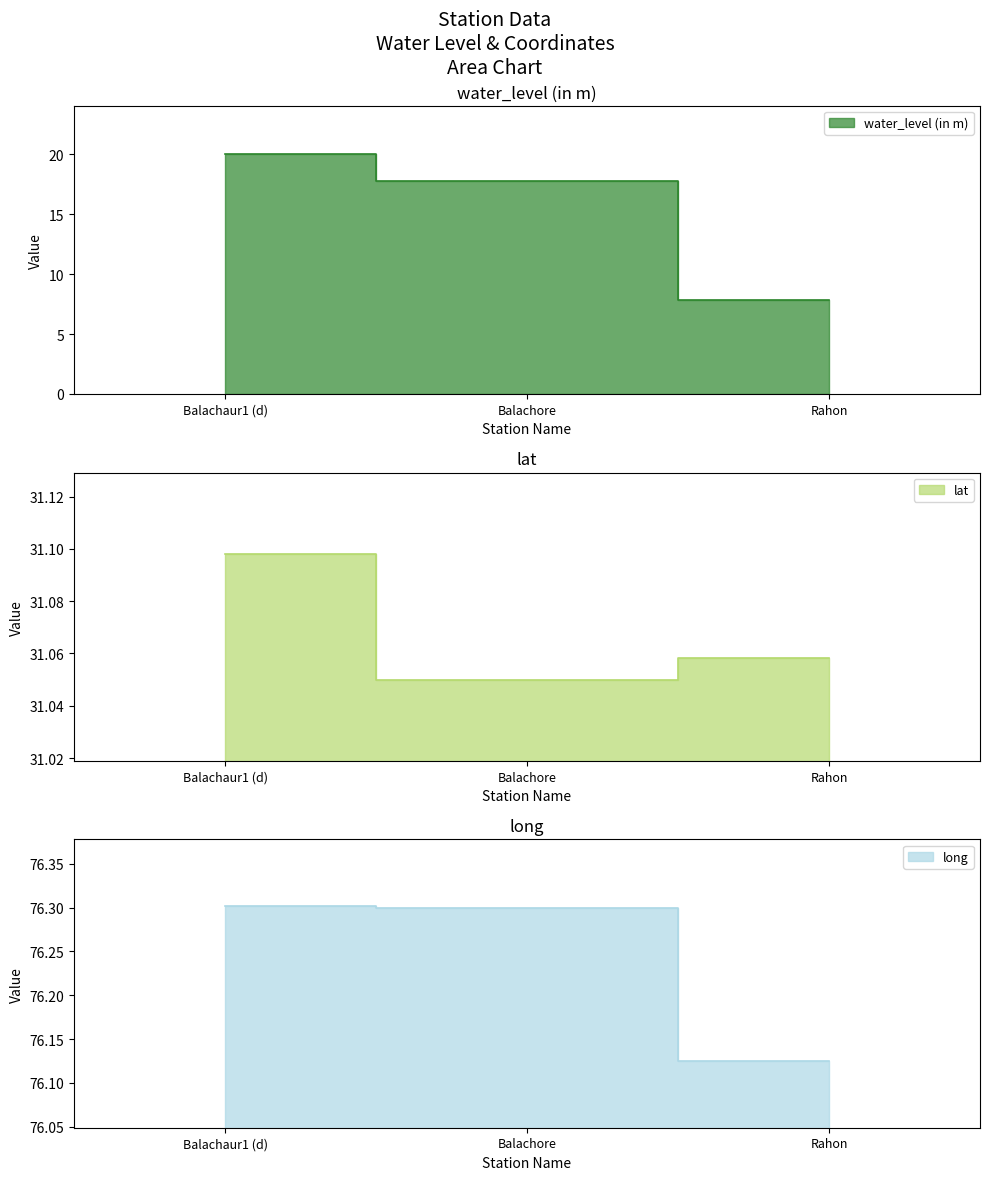

At which category is the sum across all series the highest?

Balachaur1 (d)